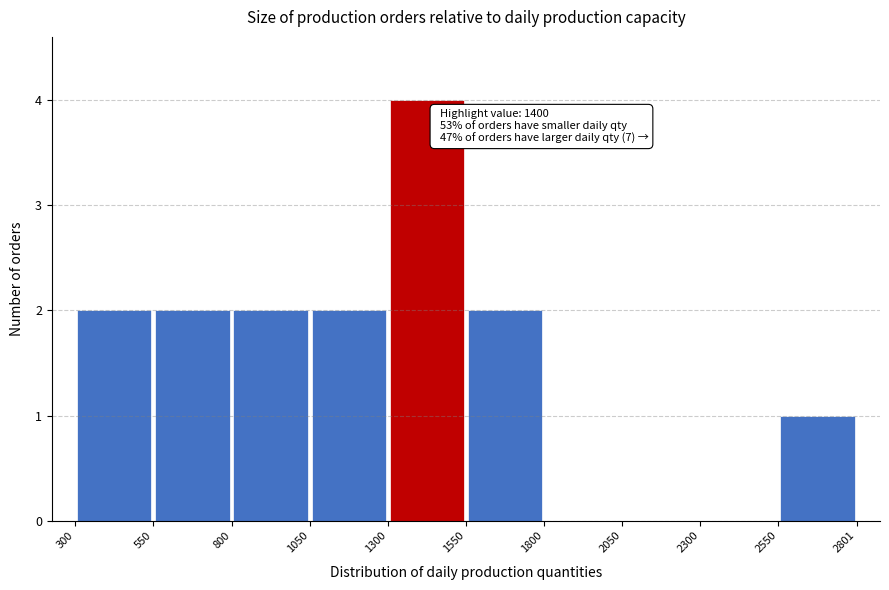

Which range on the x-axis has the tallest bar?

1300 to 1550